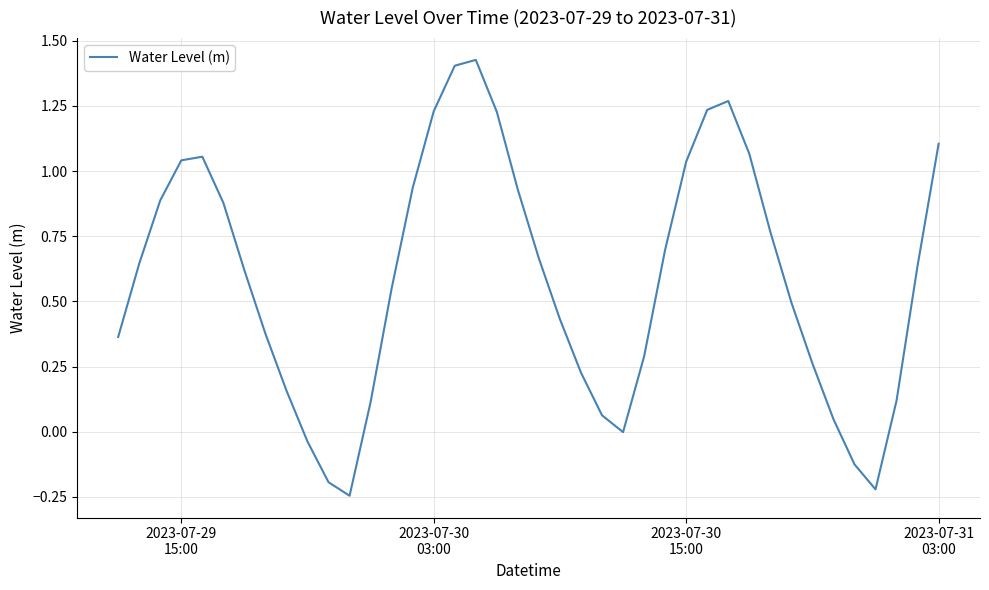

What is the difference between the maximum and minimum values?

1.7